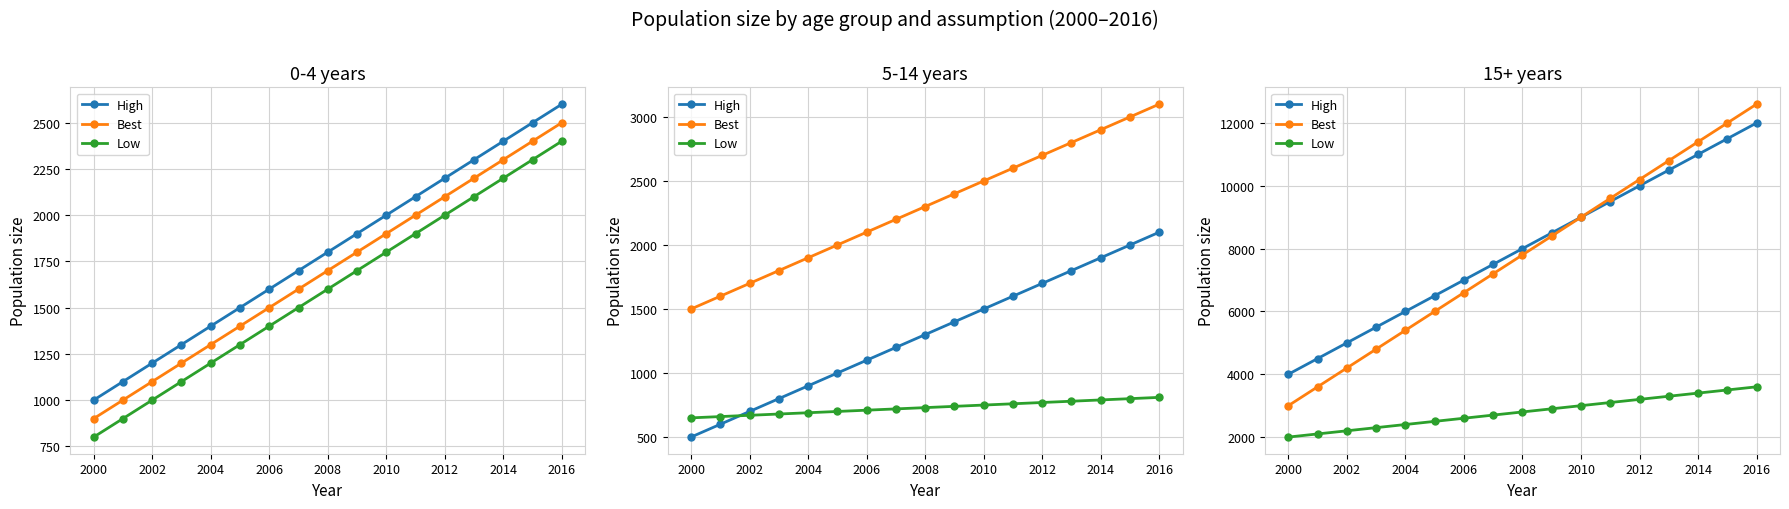

The value of High at 2002 is 5000. True or false?

True